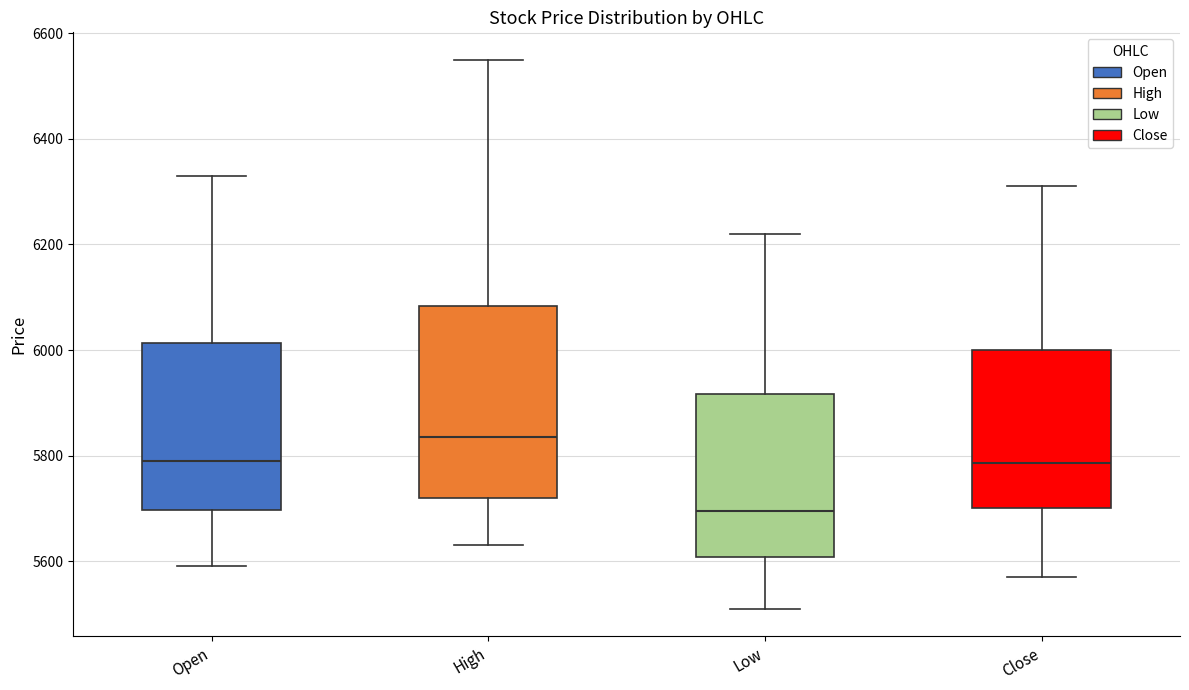

Where does the median line of the box for High sit on the y-axis? The values are not printed on the chart, so give them approximately, as read against the axis.

5840